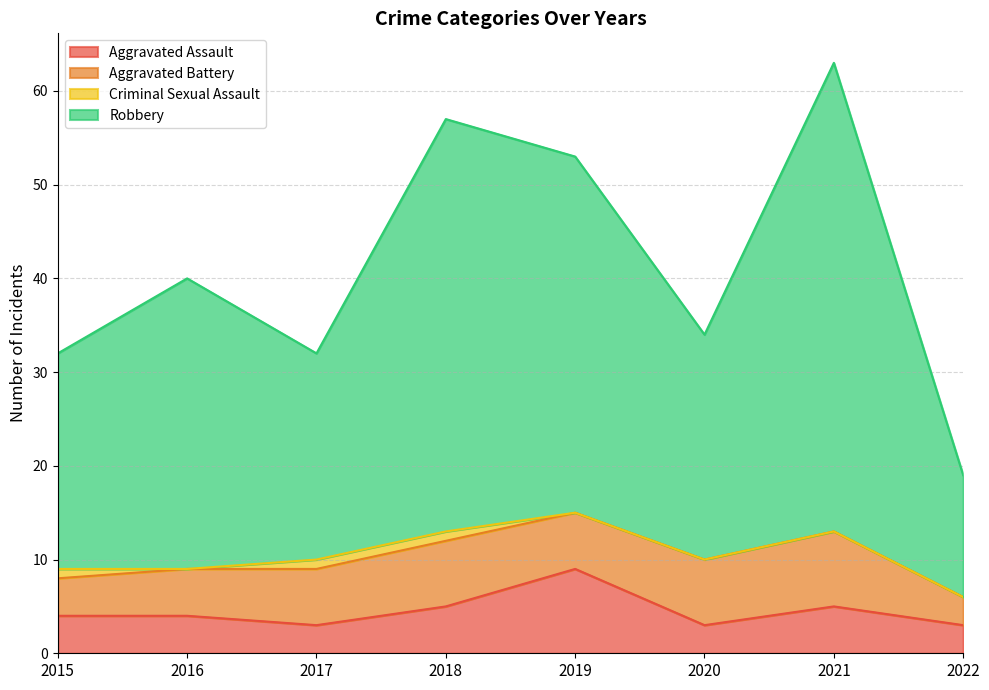

What value does the Robbery series have at 2021, to the nearest 10?

60